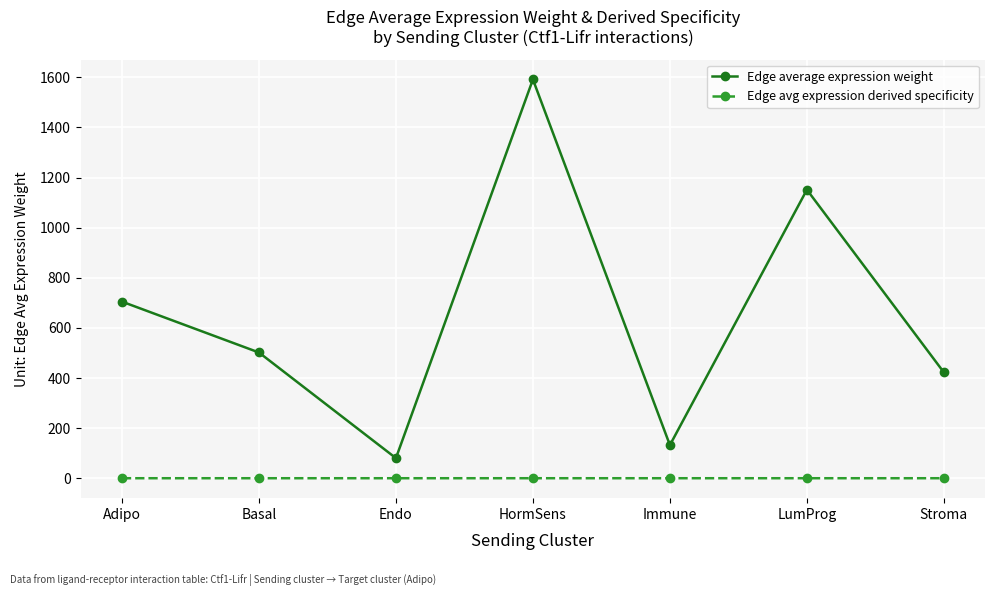

Is the value of Edge avg expression derived specificity at Basal greater than the value of Edge average expression weight at Stroma?

No